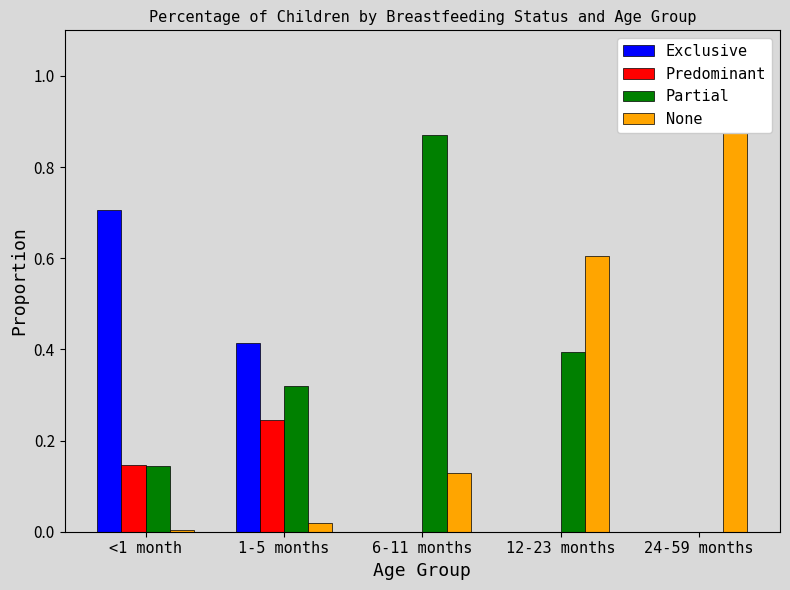

What position from the left is 6-11 months?

3